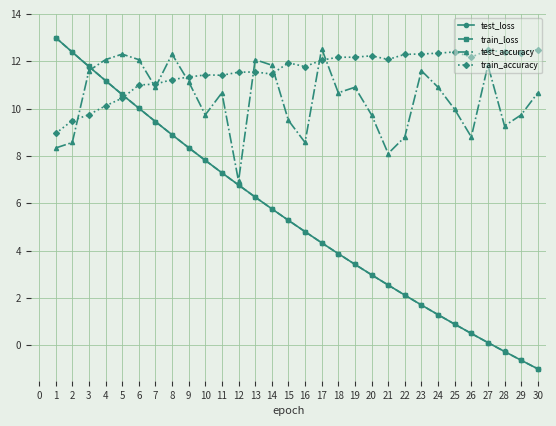

Which series changed the most between 13 and 15?

test_accuracy